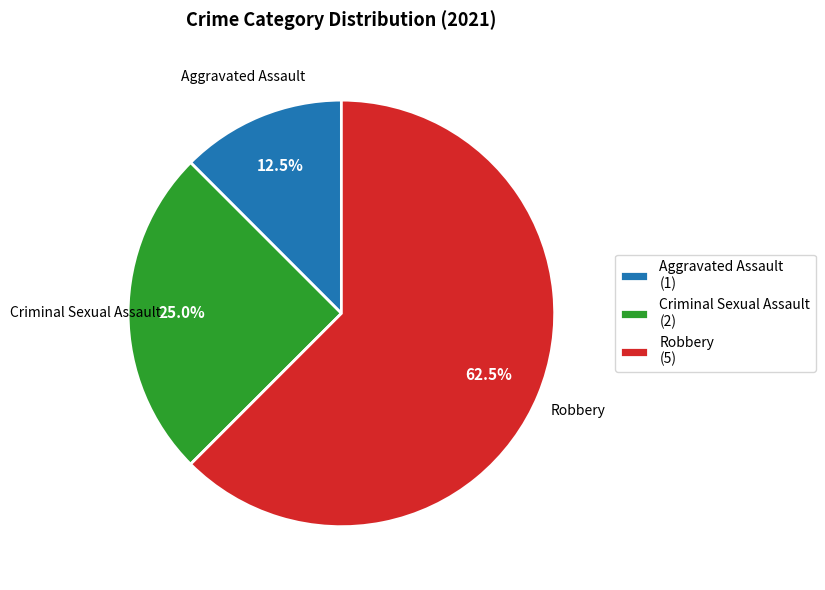

Is the sum of Robbery (5) and Criminal Sexual Assault (2) greater than half?

Yes